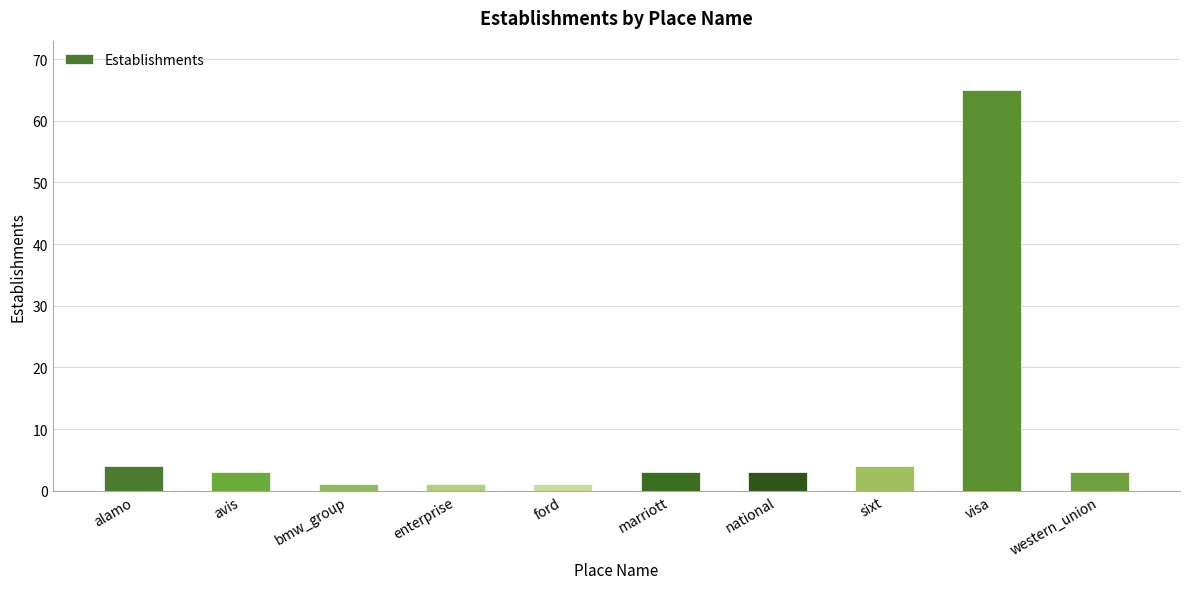

What is the sum of all values?

88